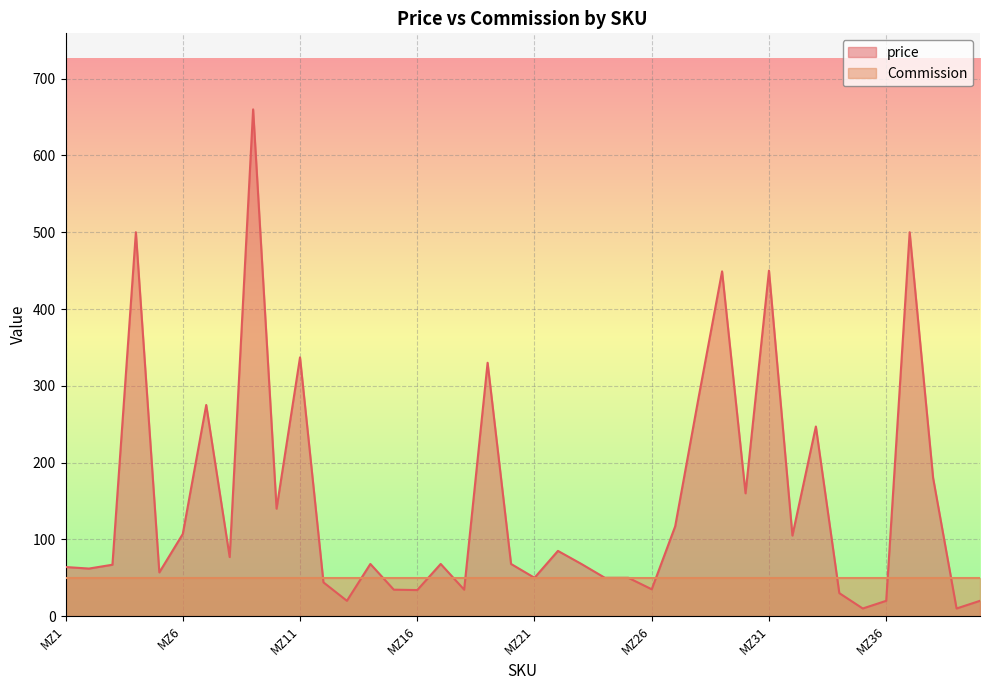

List the labels in order of value, smallest first.

MZ35, MZ39, MZ13, MZ36, MZ40, MZ34, MZ16, MZ15, MZ18, MZ26, MZ12, MZ21, MZ24, MZ25, MZ5, MZ2, MZ1, MZ3, MZ14, MZ17, MZ20, MZ23, MZ8, MZ22, MZ32, MZ6, MZ27, MZ10, MZ30, MZ38, MZ33, MZ7, MZ28, MZ19, MZ11, MZ29, MZ31, MZ4, MZ37, MZ9